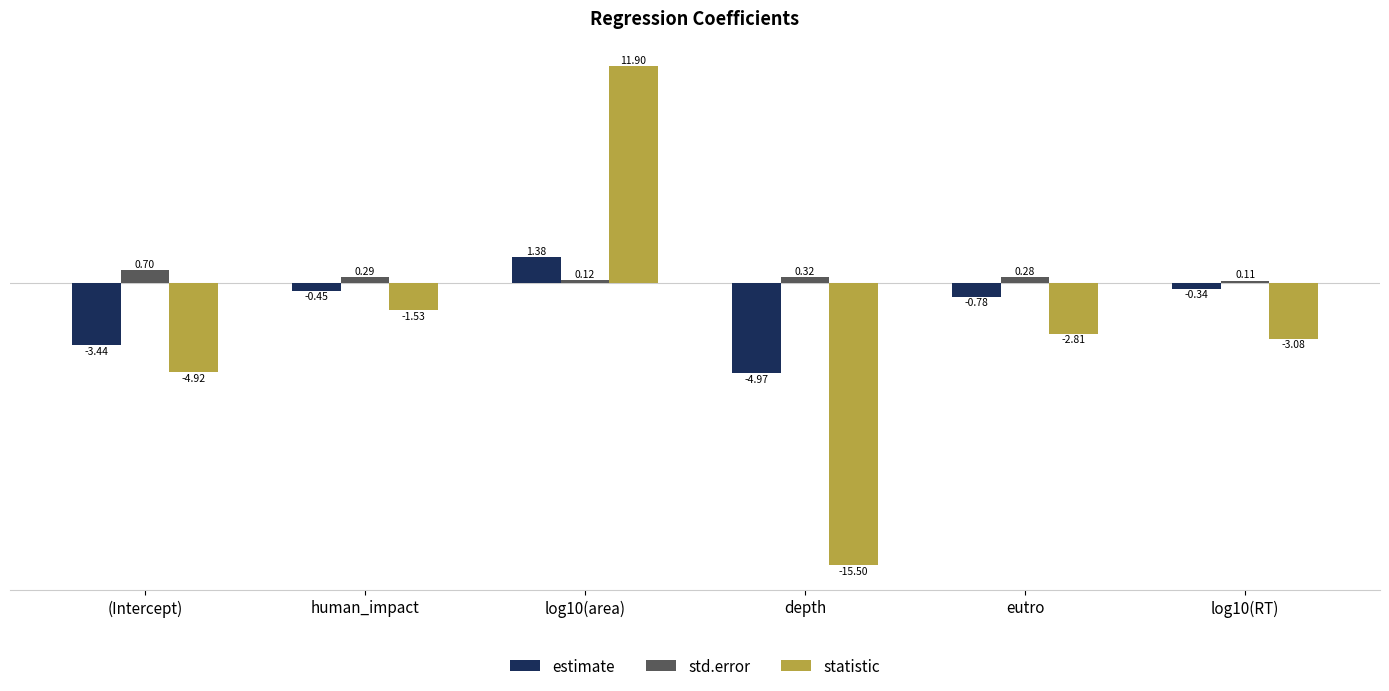

Which series has the largest total across all categories?

std.error